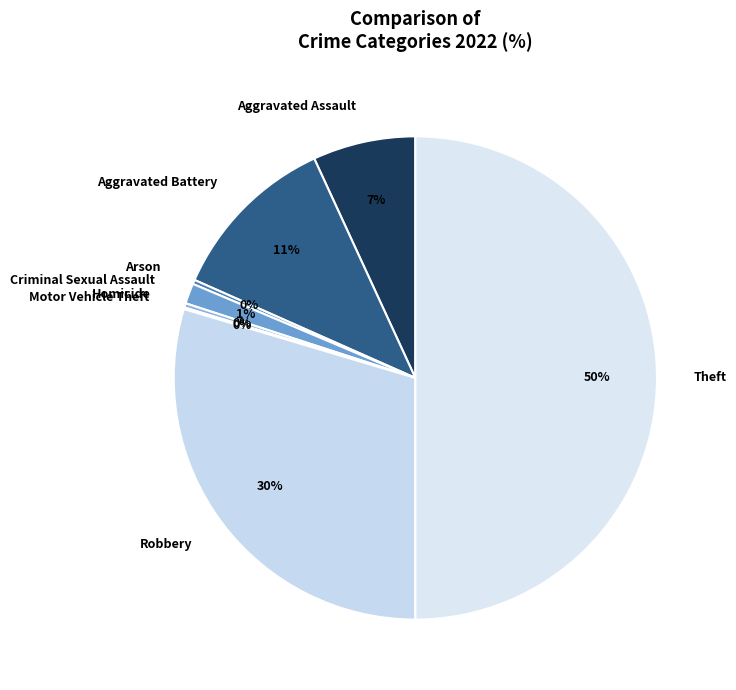

Is the sum of Aggravated Battery and Theft greater than half?

Yes